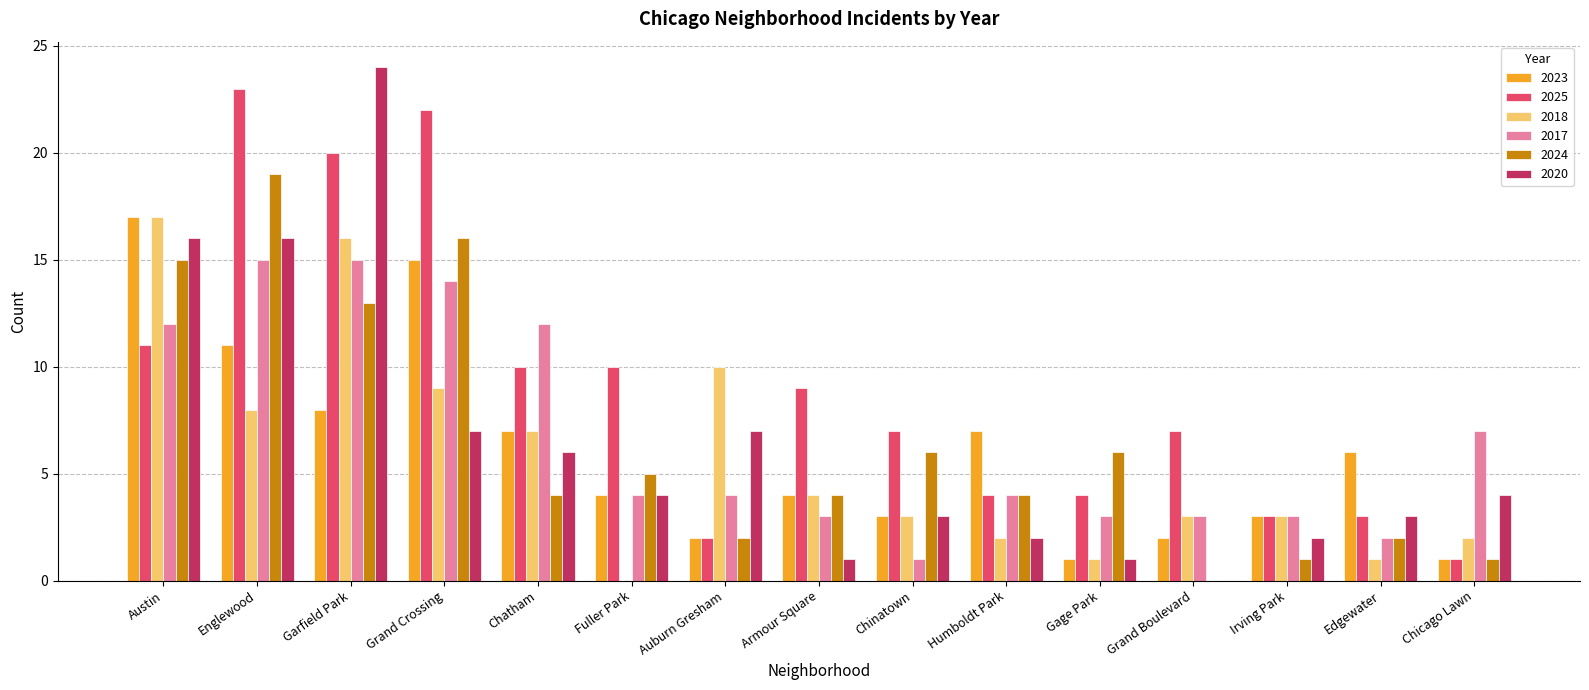

What is the sum of all 2024 values?

98